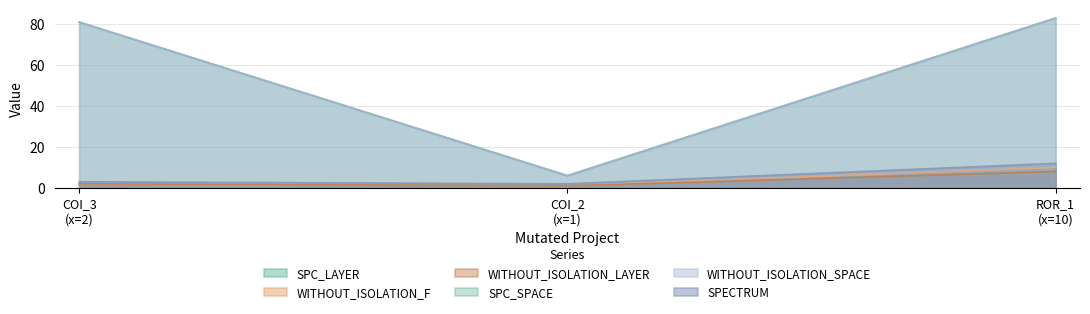

Read the SPC_SPACE value at COI_2 (x=1), to the nearest 5.

5